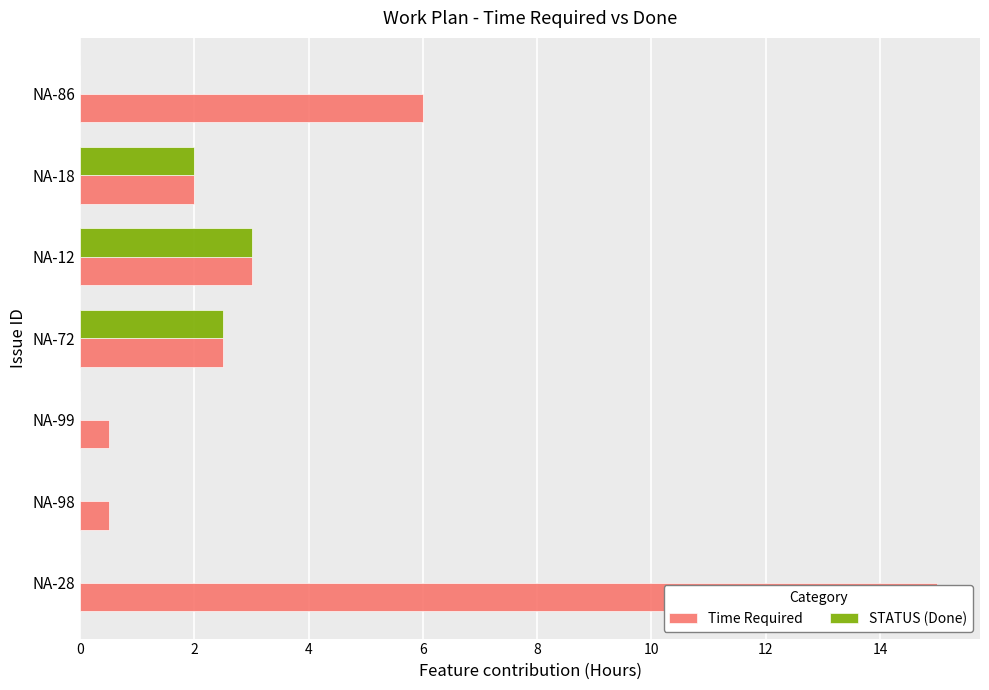

What are all the series names shown in the legend?

Time Required, STATUS (Done)